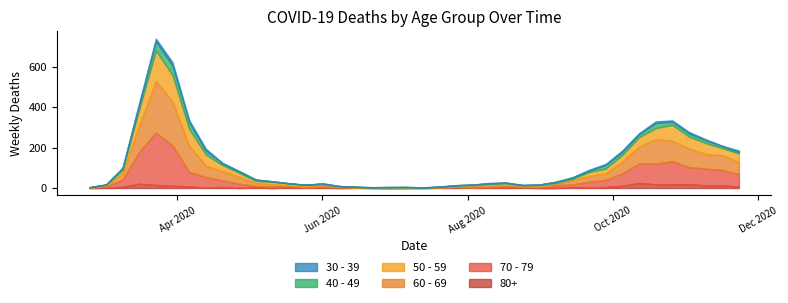

At 2020-03-23, list the series in order from smallest to largest.

30 - 39, 80+, 40 - 49, 50 - 59, 60 - 69, 70 - 79